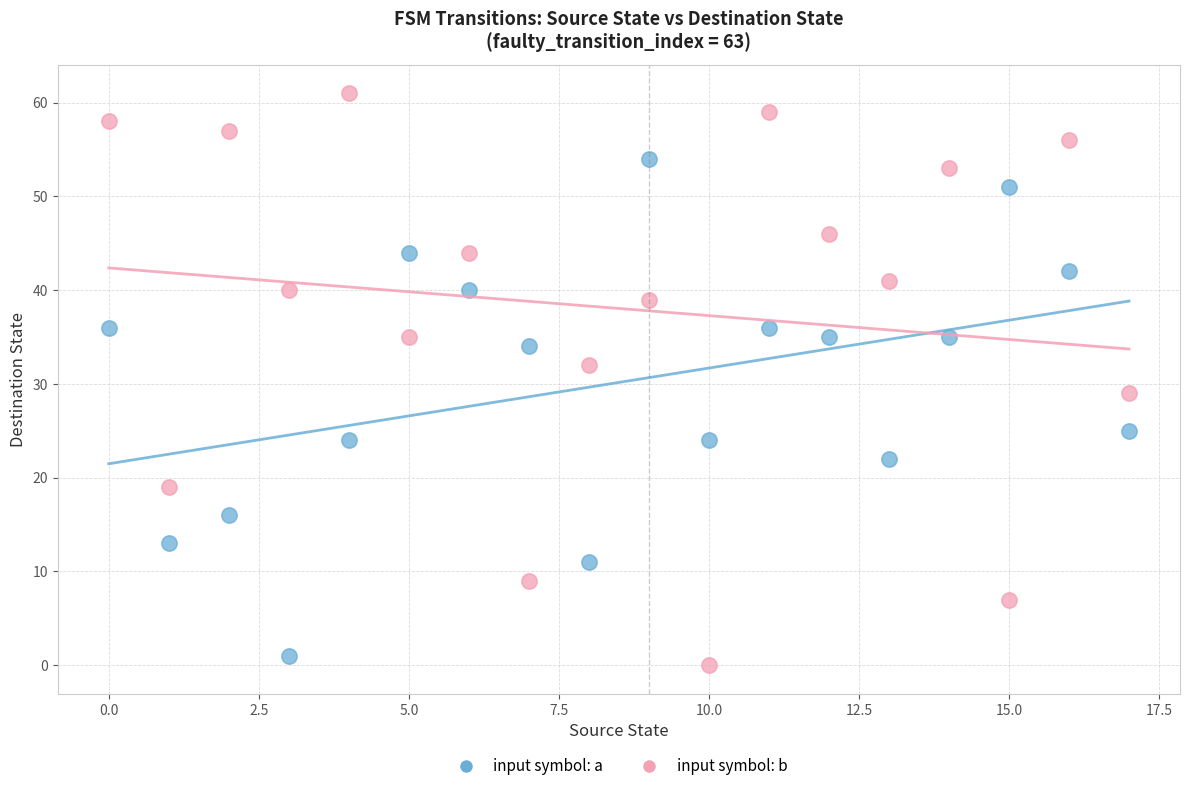

Which series reaches the minimum Y coordinate?

input symbol: b